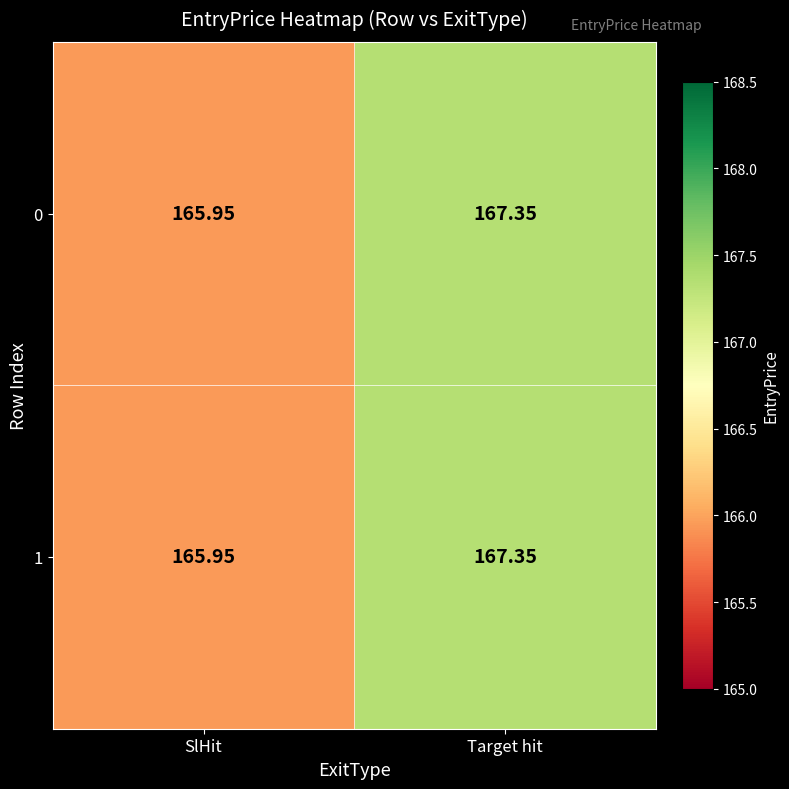

At which label does 0 first exceed 167?

Target hit